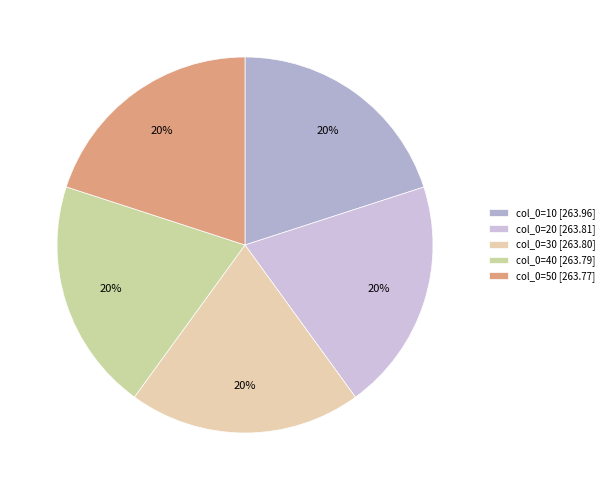

Which category has the biggest portion of the pie?

10